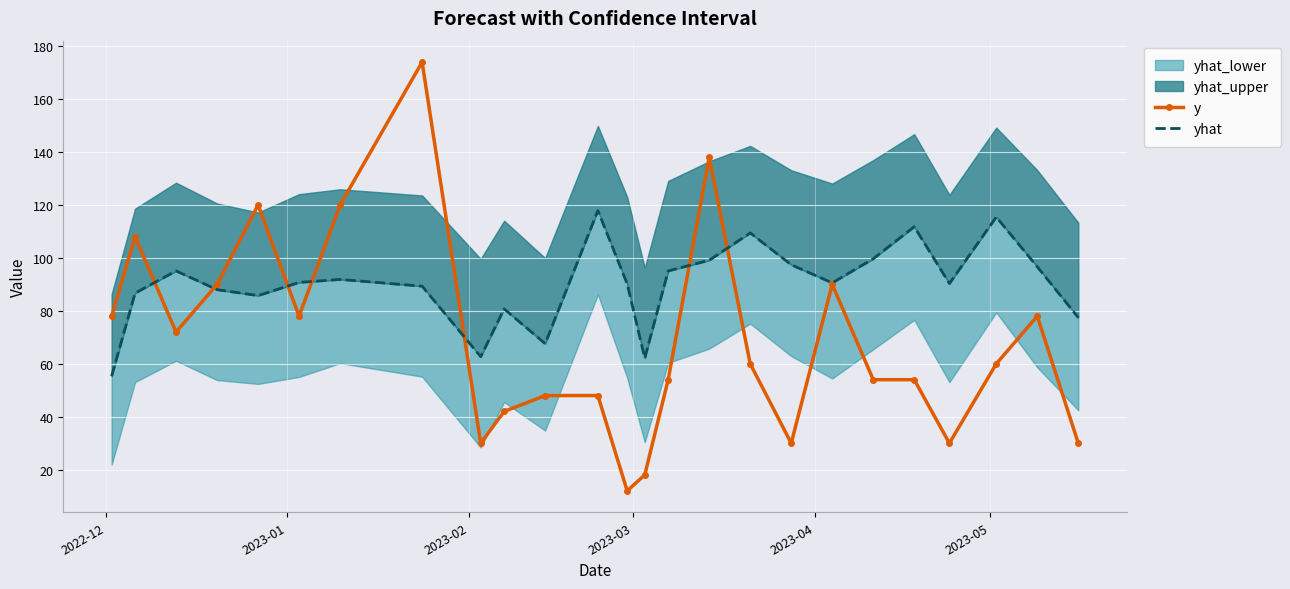

True or false: yhat has more than 1 interior local peaks.

True